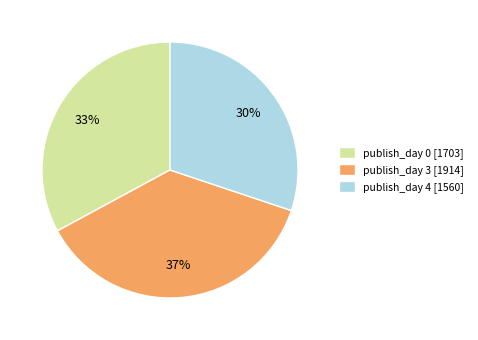

Rank the categories by value from highest to lowest.

publish_day 3 [1914], publish_day 0 [1703], publish_day 4 [1560]